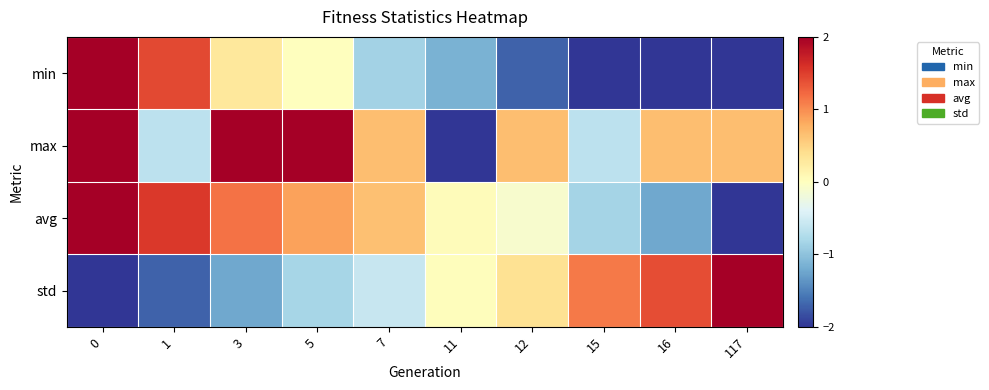

Reading left to right, what are all the values shown in this chart?

min: 0=2.0	1=1.4	3=0.3	5=0.0	7=-0.9	11=-1.1	12=-1.7	15=-2.0	16=-2.0	117=-2.0
max: 0=2.0	1=-0.7	3=2.0	5=2.0	7=0.7	11=-2.0	12=0.7	15=-0.7	16=0.7	117=0.7
avg: 0=2.0	1=1.5	3=1.2	5=0.9	7=0.6	11=0.0	12=-0.1	15=-0.8	16=-1.2	117=-2.0
std: 0=-2.0	1=-1.7	3=-1.2	5=-0.8	7=-0.6	11=0.0	12=0.4	15=1.1	16=1.4	117=2.0